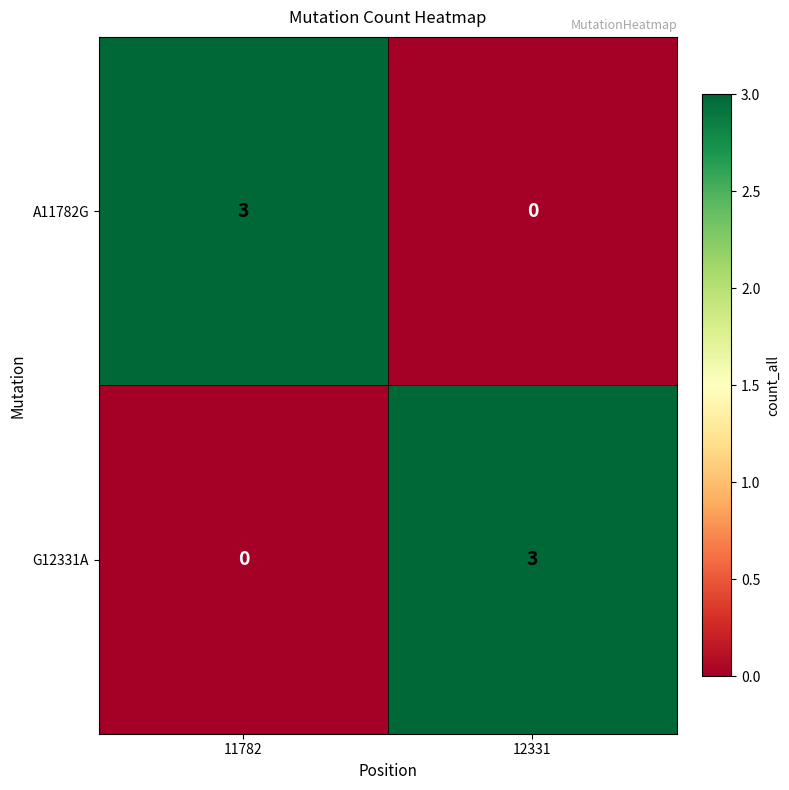

What is the total value across all series at 11782?

3